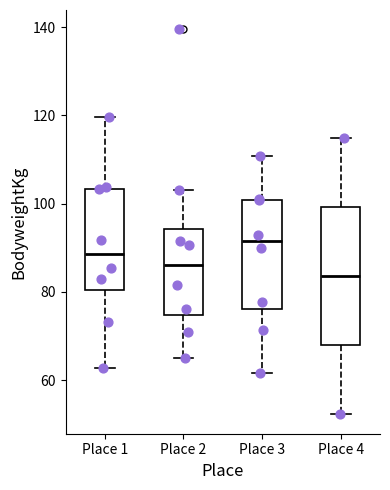

Which box has the highest median line?

Place 3